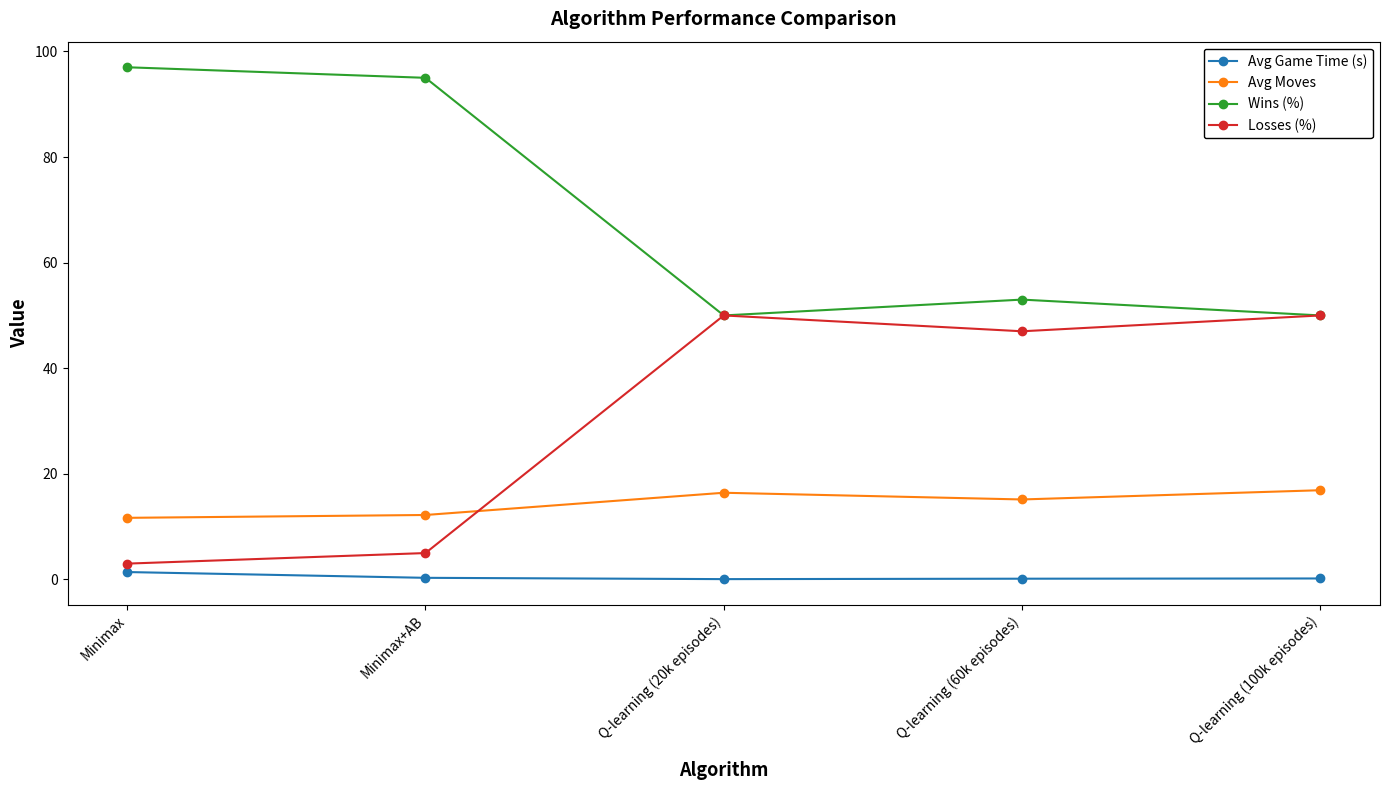

True or false: Losses (%) has more than 0 points higher than both neighbors.

True